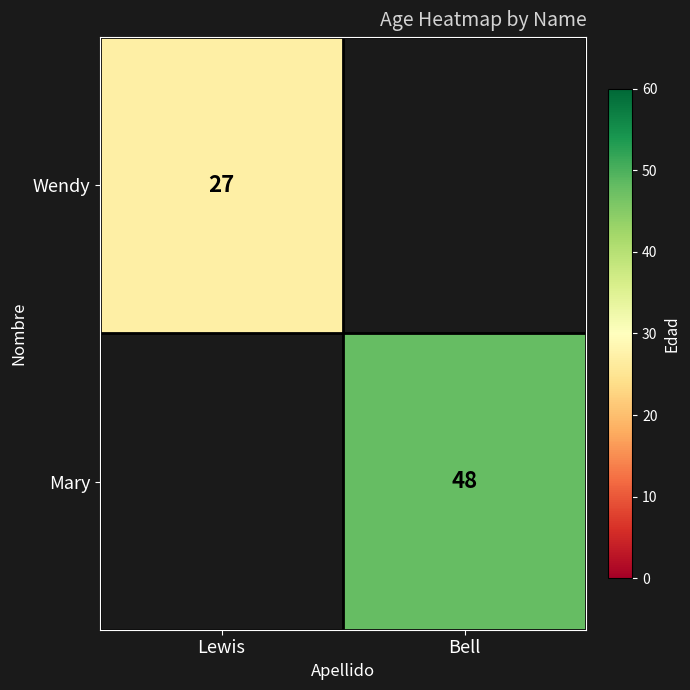

The Mary series shows 48 at Bell. True or false?

True